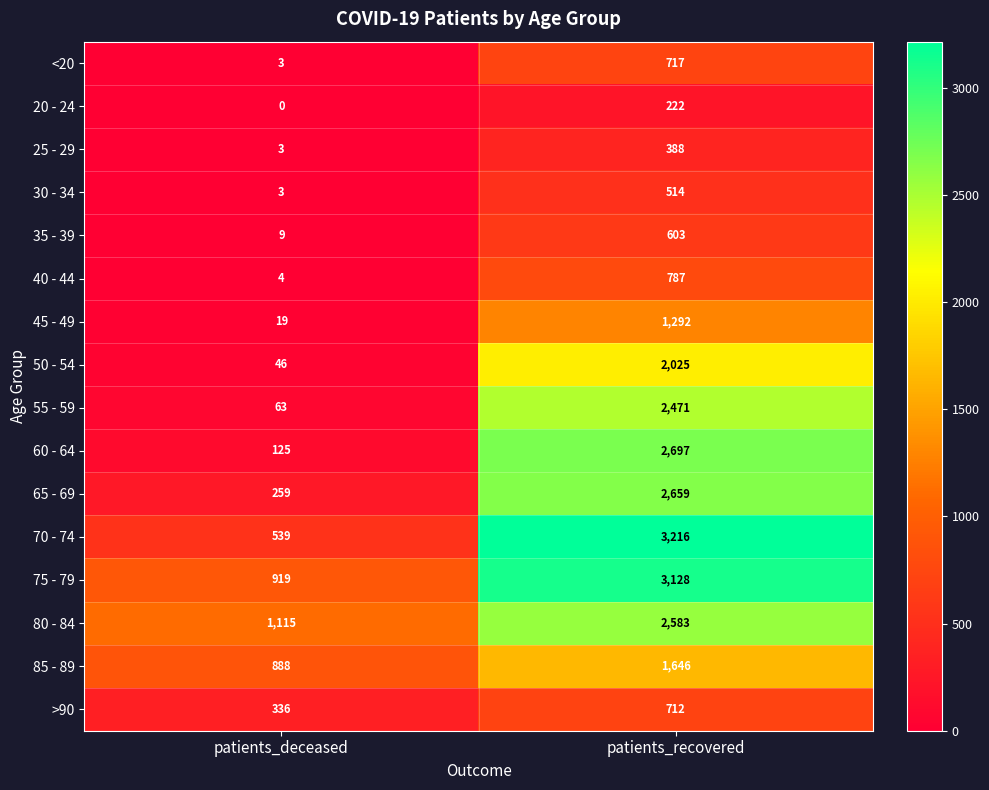

Count the number of data series in this chart.

16